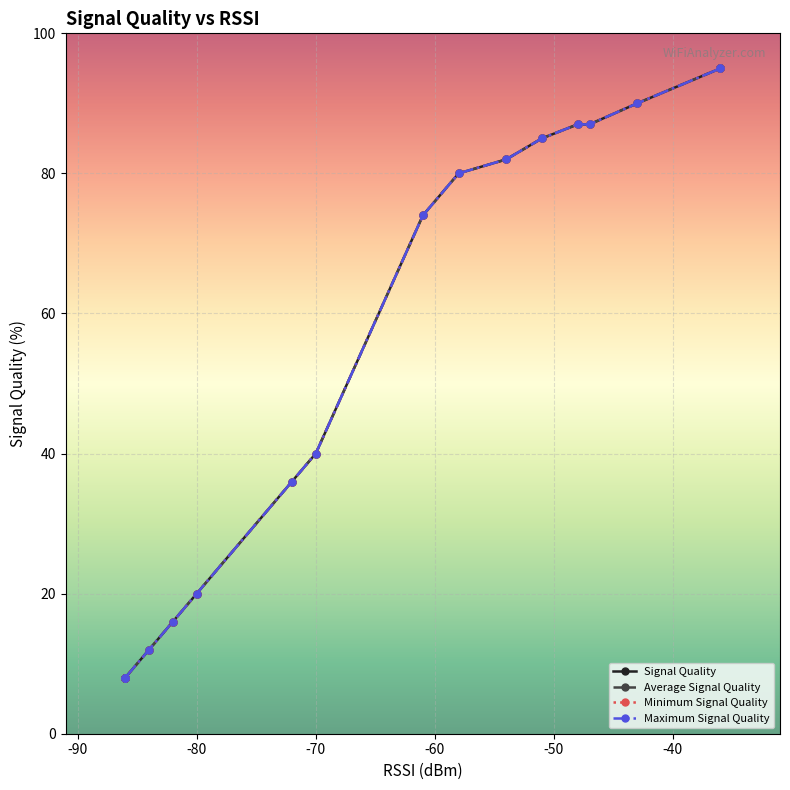

Reading left to right, list all the values displayed in this chart.

Signal Quality: 8	8	8	12	16	20	36	40	74	80	82	85	87	87	90	95	95
Average Signal Quality: 8	8	8	12	16	20	36	40	74	80	82	85	87	87	90	95	95
Minimum Signal Quality: 8	8	8	12	16	20	36	40	74	80	82	85	87	87	90	95	95
Maximum Signal Quality: 8	8	8	12	16	20	36	40	74	80	82	85	87	87	90	95	95